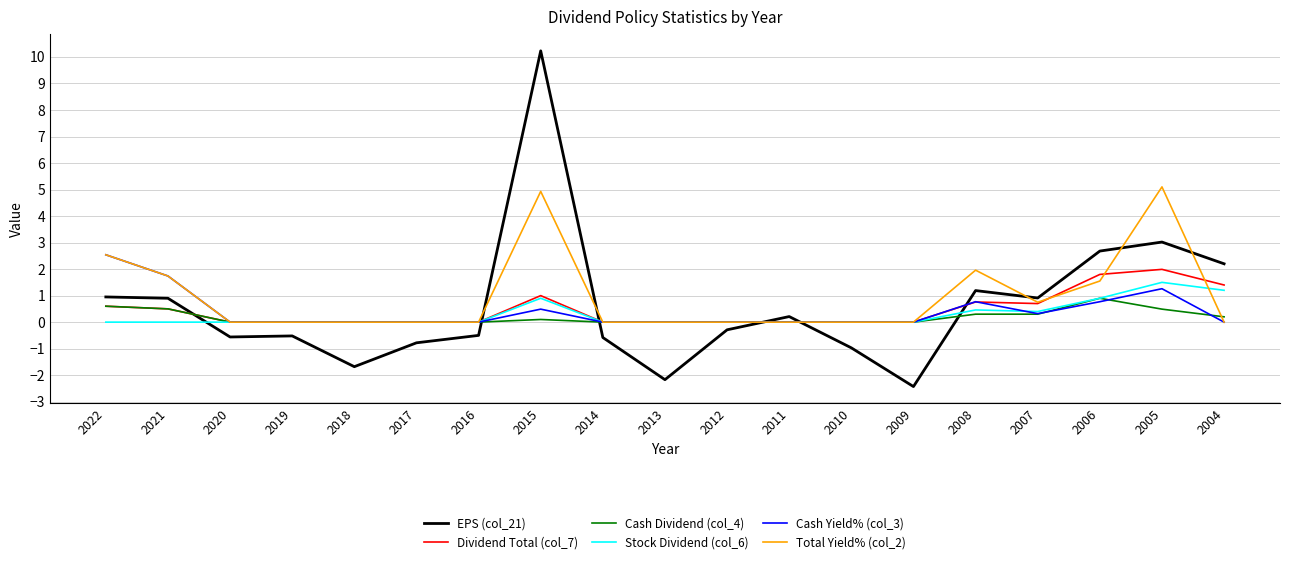

Is it true that Cash Dividend (col_4) equals 0.3 at 2008?

True